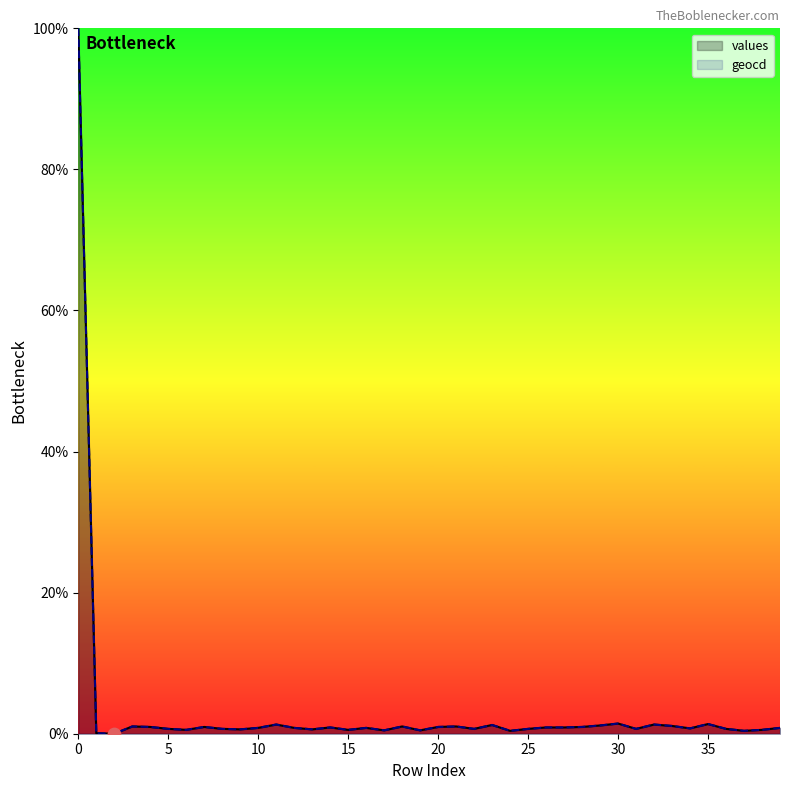

Which series reaches the maximum Y coordinate?

values